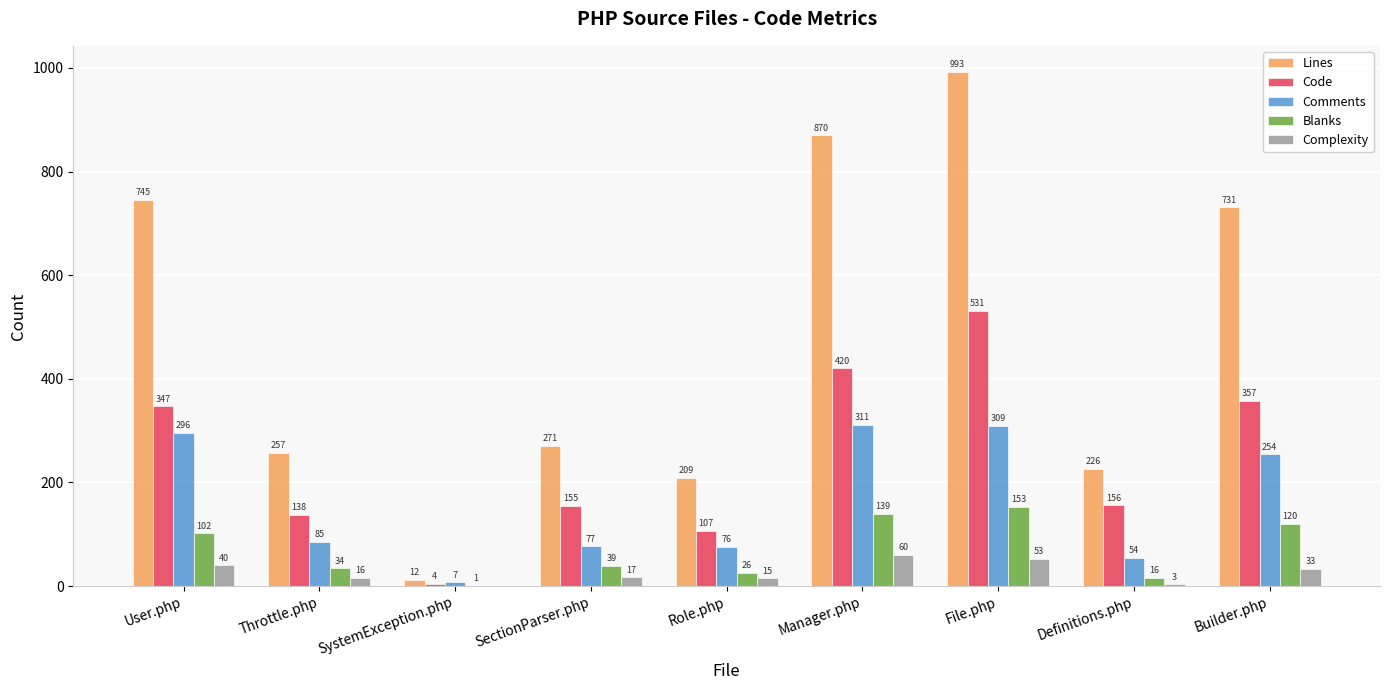

What is the spread (max minus min) of values at Throttle.php?

241